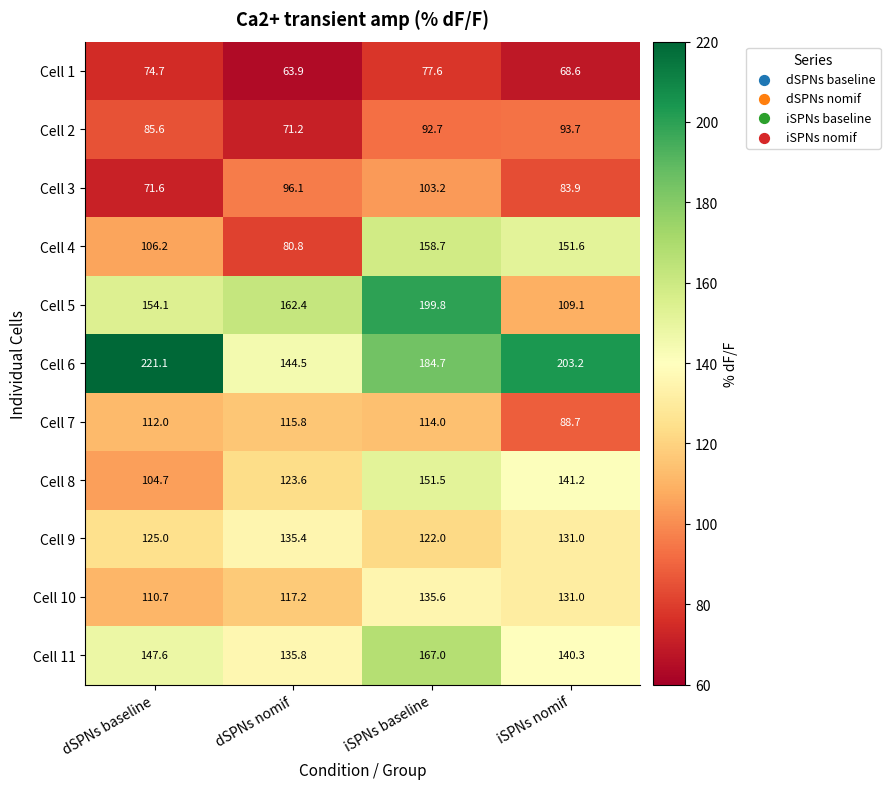

Read the Cell 6 value at iSPNs baseline.

184.7